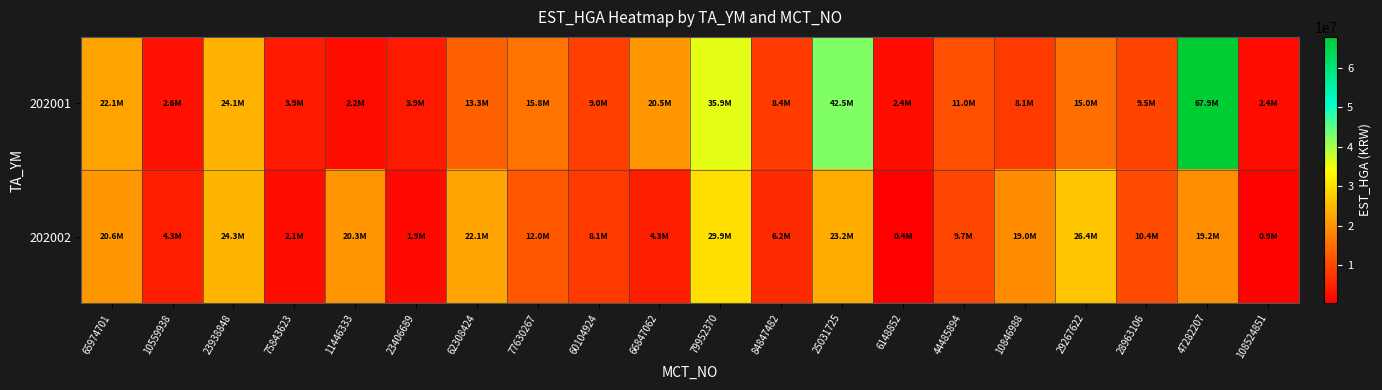

At 65974701, list the series in order from largest to smallest.

202001, 202002